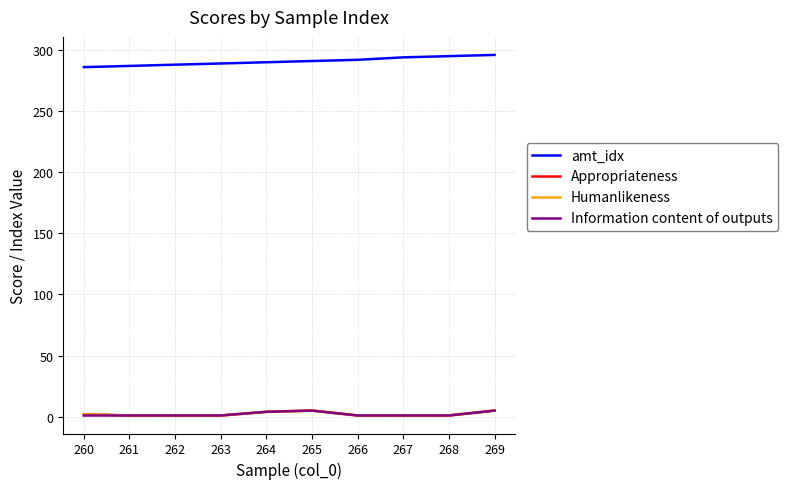

Does the chart have visible grid lines?

Yes